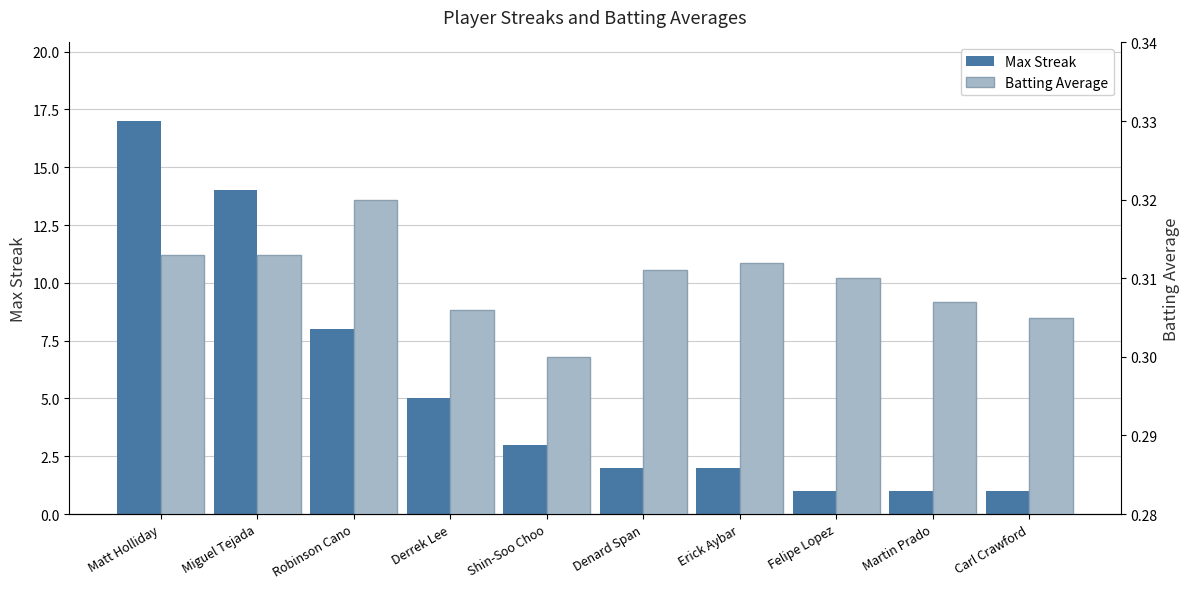

What are all the series names shown in the legend?

Max Streak, Batting Average